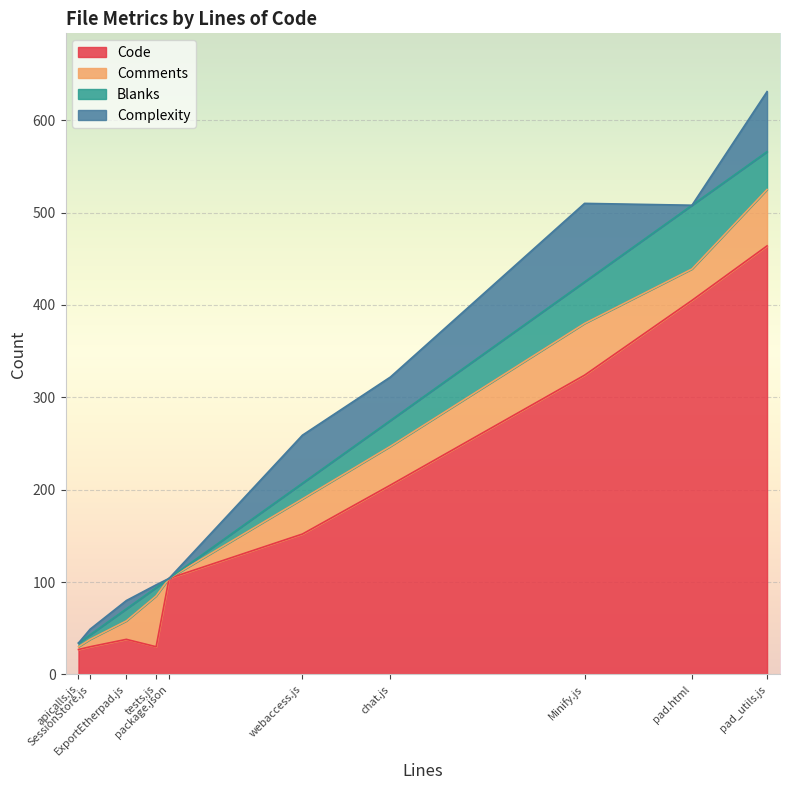

How many values in the Code series exceed 152?

4